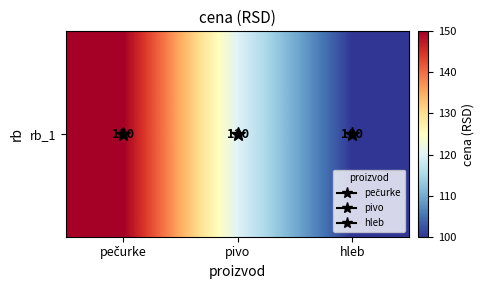

Rank the categories by value from highest to lowest.

pečurke, pivo, hleb